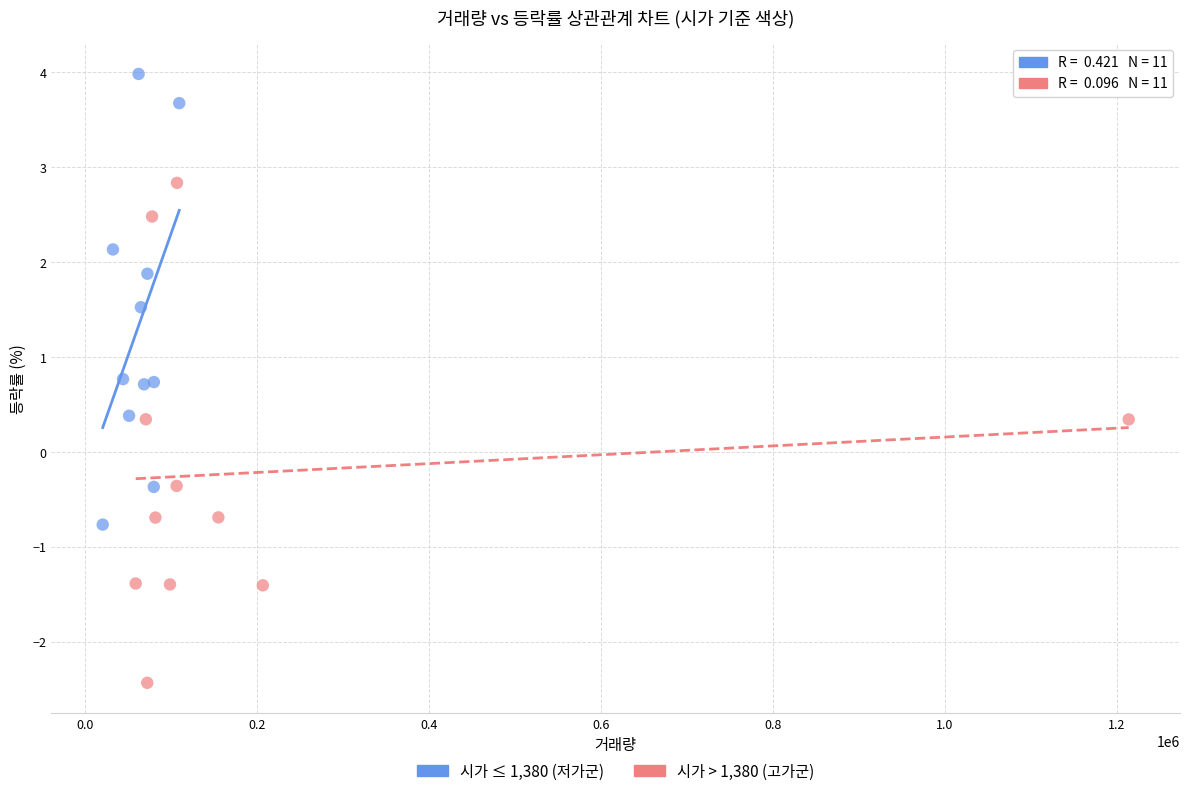

Which series contains the lowest Y value?

시가 > 1,380 (고가군)